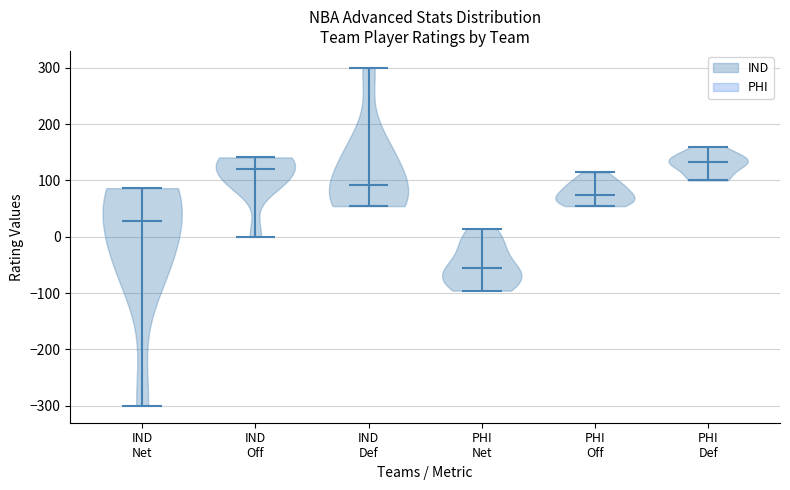

Reading left to right, read every violin against the y-axis: where its median line is, and the lowest and highest points it reaches. The values are not printed on the chart, so give them approximately, as read against the axis.

IND Net: median line 30, lowest point -300, highest point 90
IND Off: median line 120, lowest point 0, highest point 140
IND Def: median line 90, lowest point 50, highest point 300
PHI Net: median line -60, lowest point -100, highest point 10
PHI Off: median line 70, lowest point 50, highest point 110
PHI Def: median line 130, lowest point 100, highest point 160